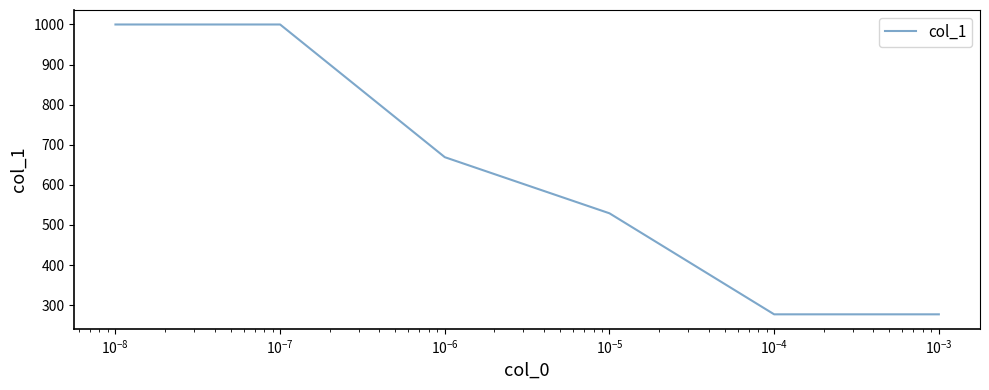

What is the minimum value shown in the chart?

277